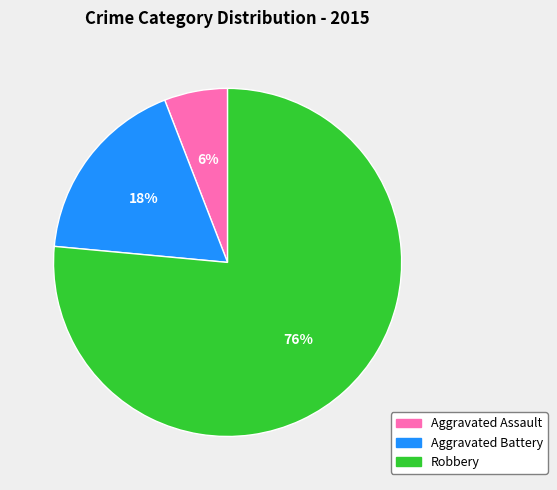

Which slice is the smallest?

Aggravated Assault